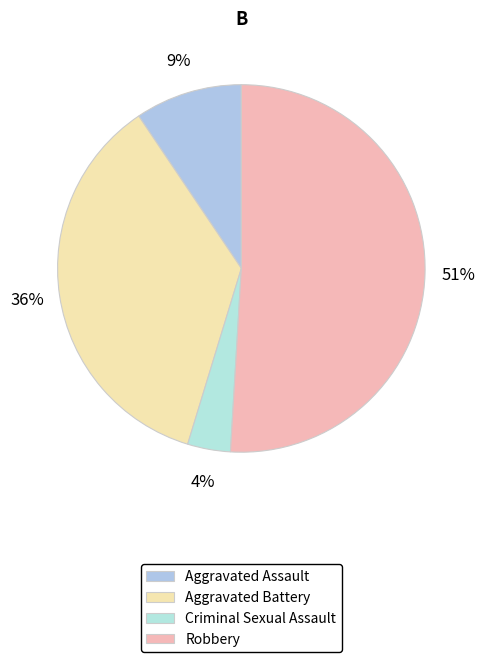

To the nearest percent, what is the difference between the largest and smallest slice percentages?

47%